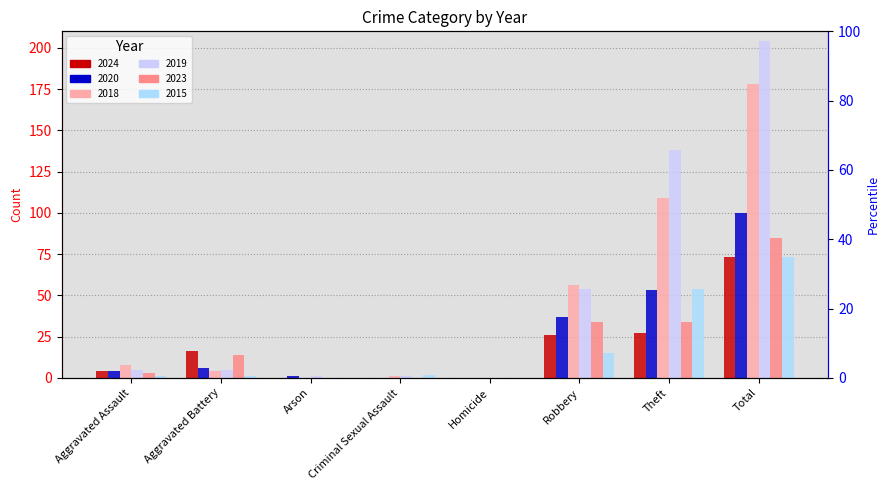

The value of 2023 at Arson is 0. True or false?

True